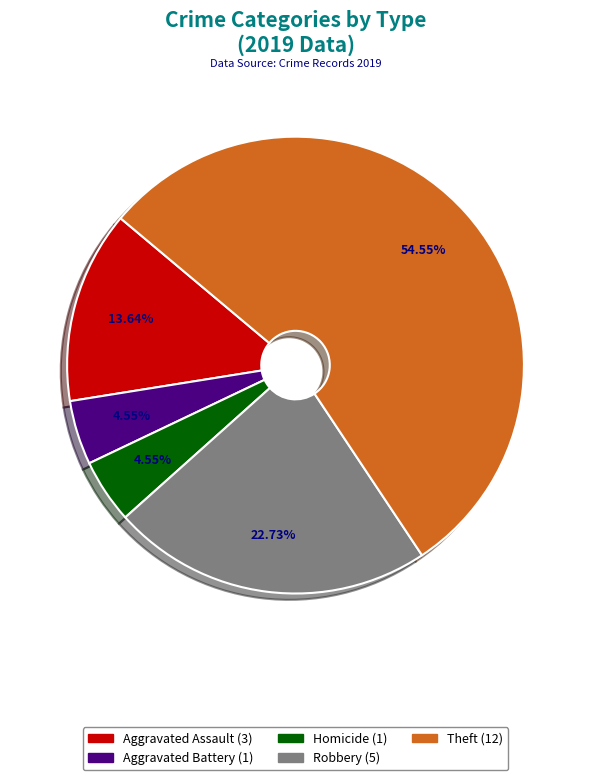

Is there a majority slice in this chart?

Yes